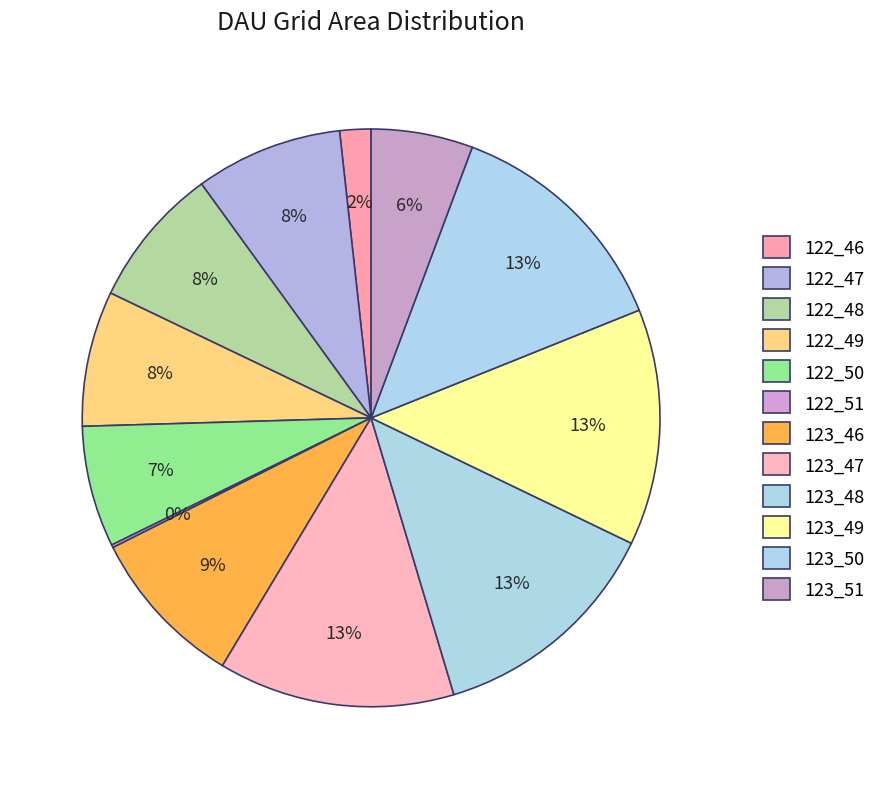

How many slices are in this pie chart?

12